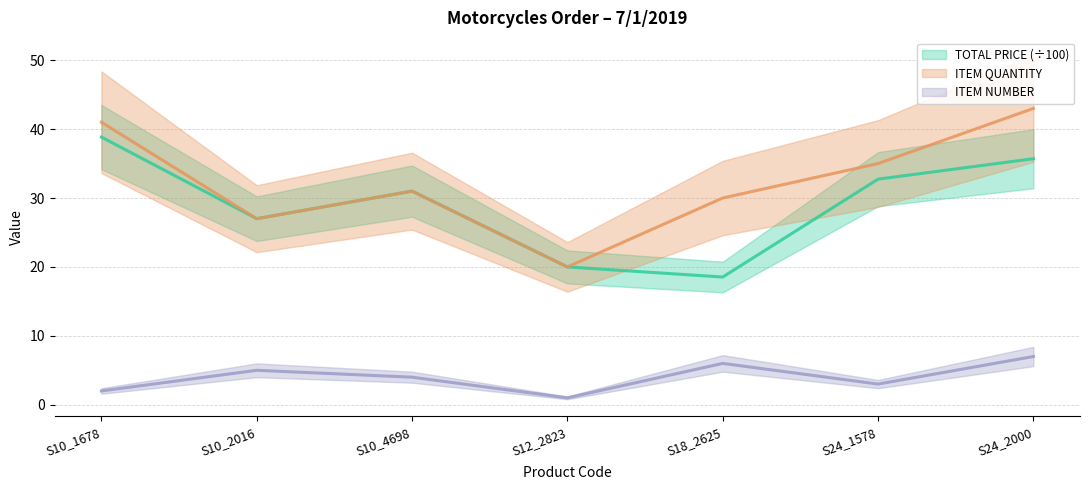

True or false: ITEM QUANTITY has a value of 32.3 at S12_2823.

False